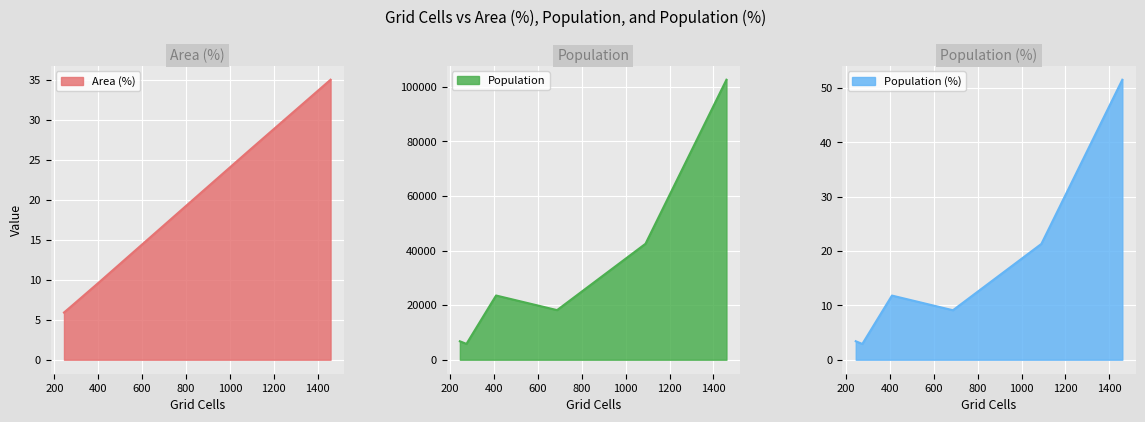

What is the minimum value for Area (%)?

5.9